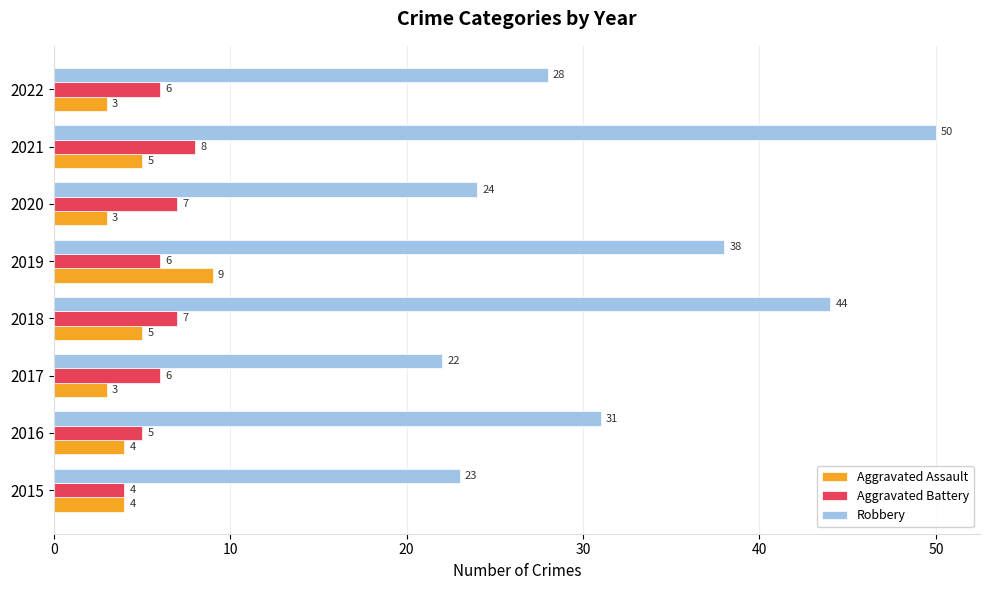

What is the sum of the Aggravated Assault values at 2016 and 2019?

13